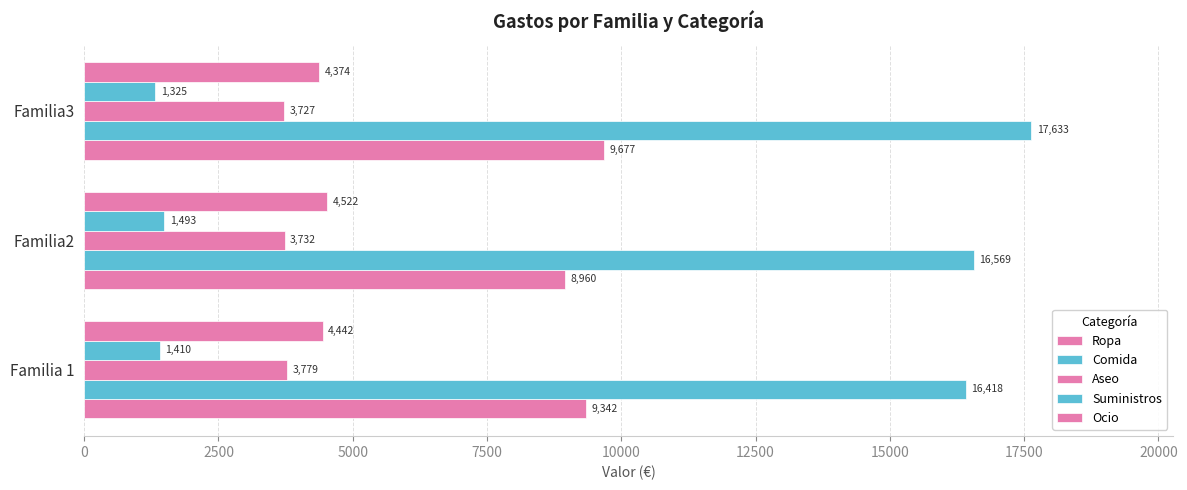

How many values in the Suministros series are below 1410?

1